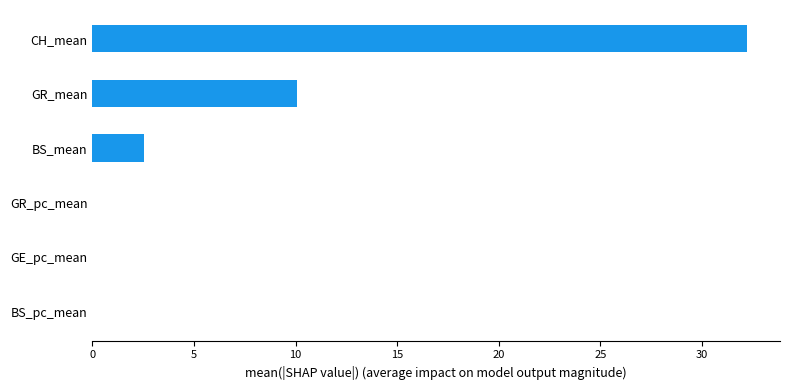

At which label is the value closest to 16?

GR_mean